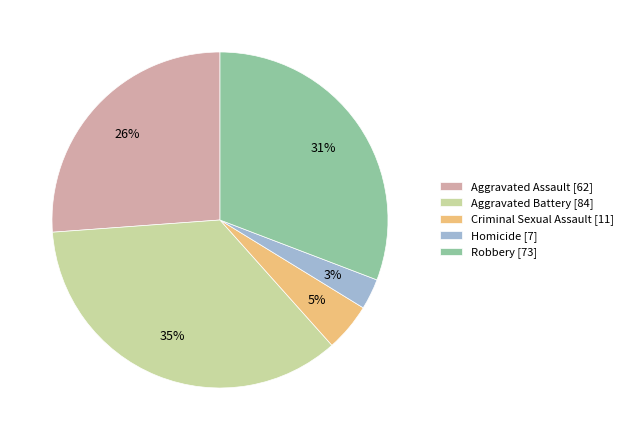

Is it true that Aggravated Battery is 35% of the pie?

True